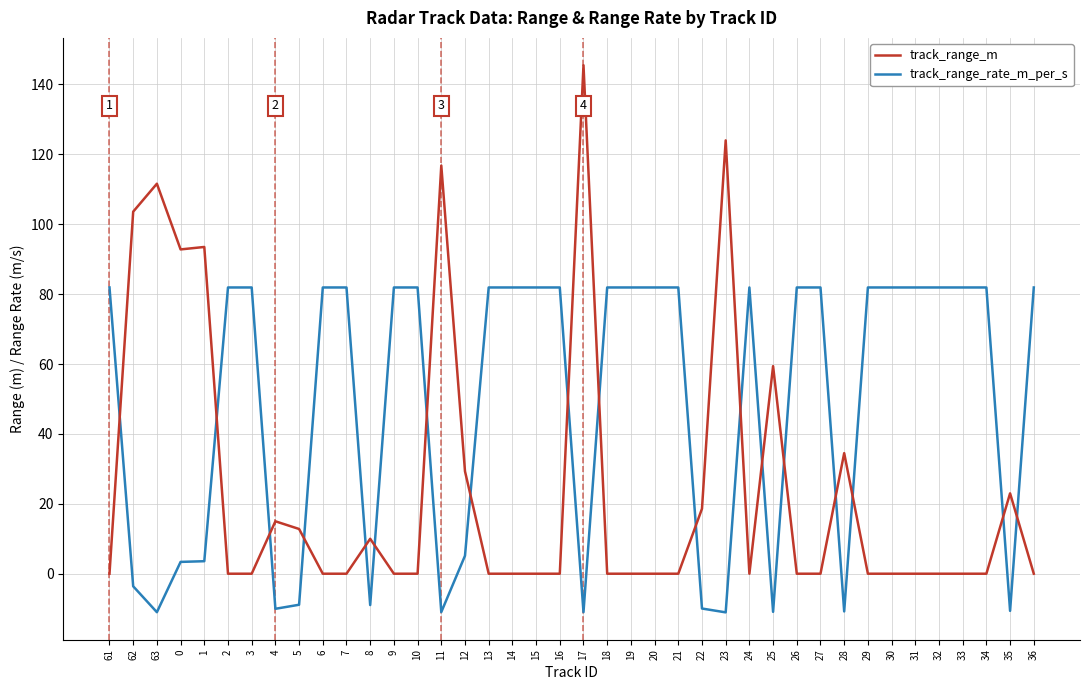

Which series has the largest total across all categories?

track_range_rate_m_per_s